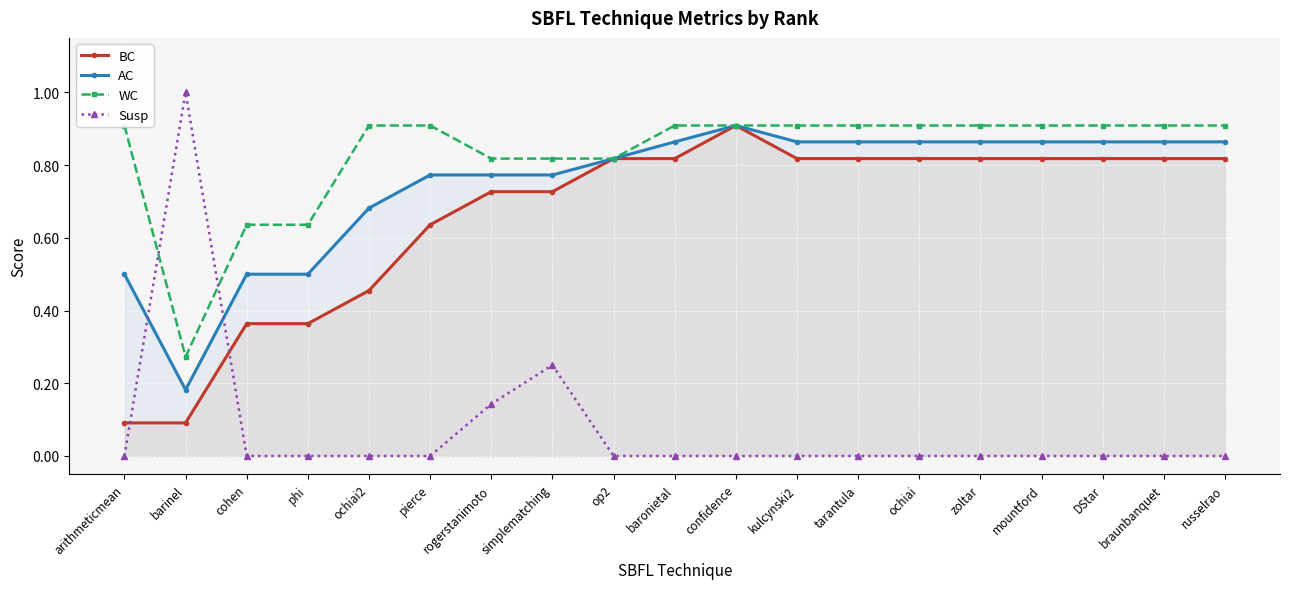

At which category does AC reach its first local valley?

barinel